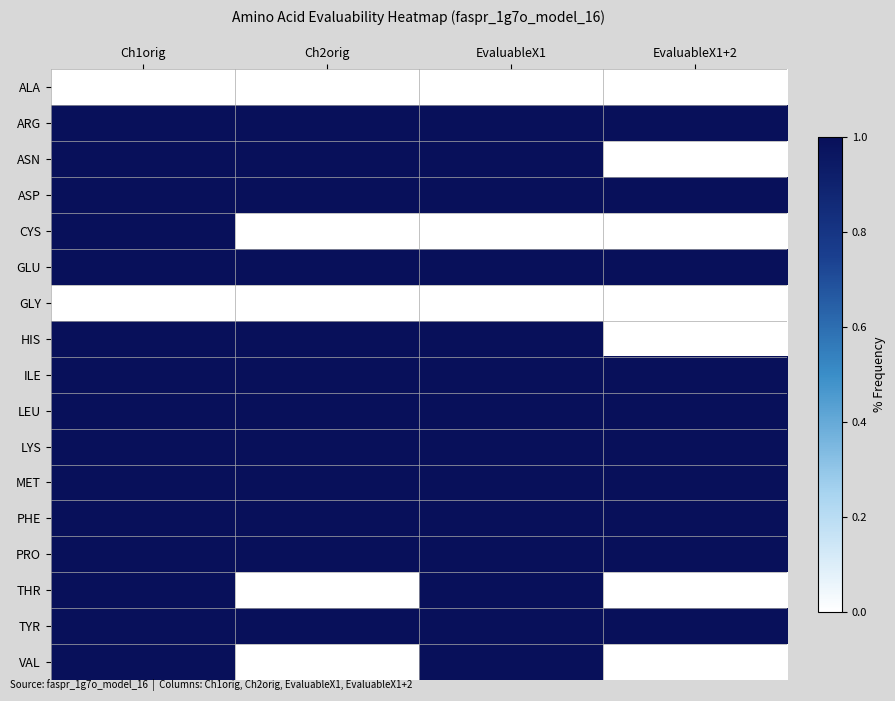

Between Ch2orig and EvaluableX1, which series saw the biggest shift?

THR